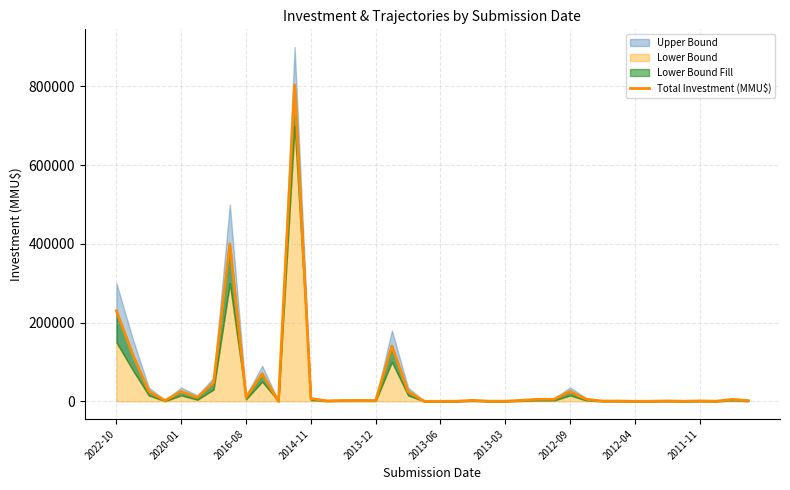

What is the sum of the values at 23 and 26?

5250